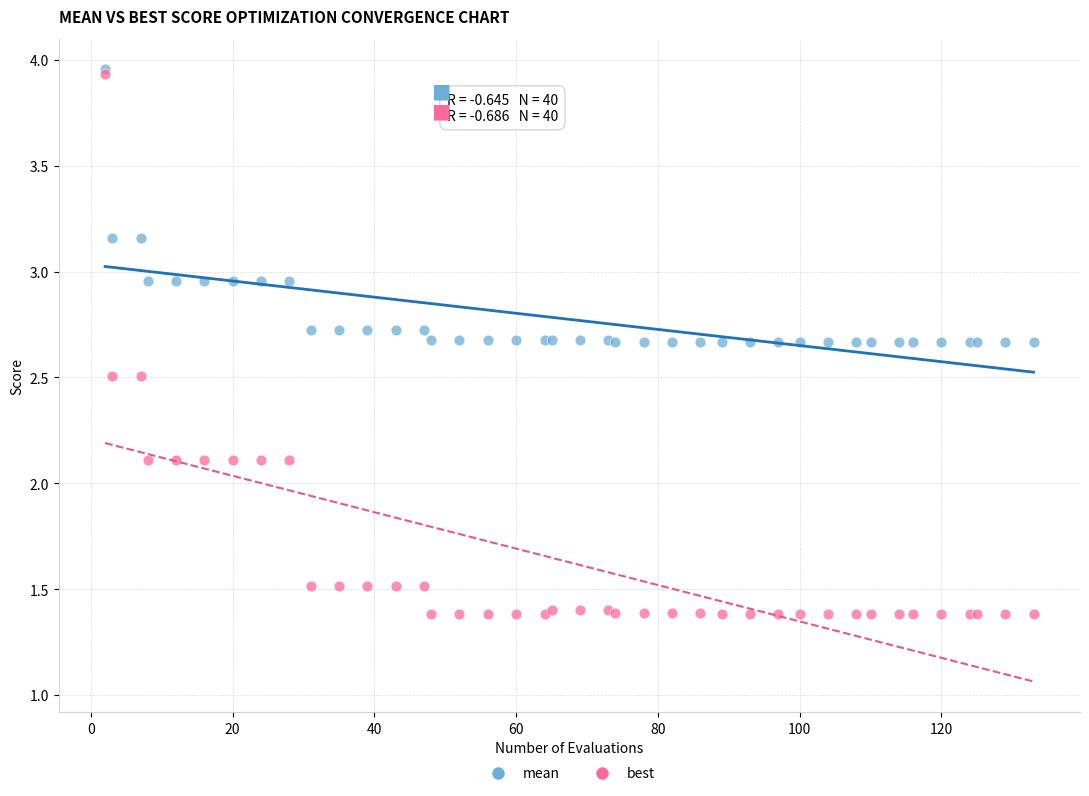

Which series contains the lowest Y value?

best